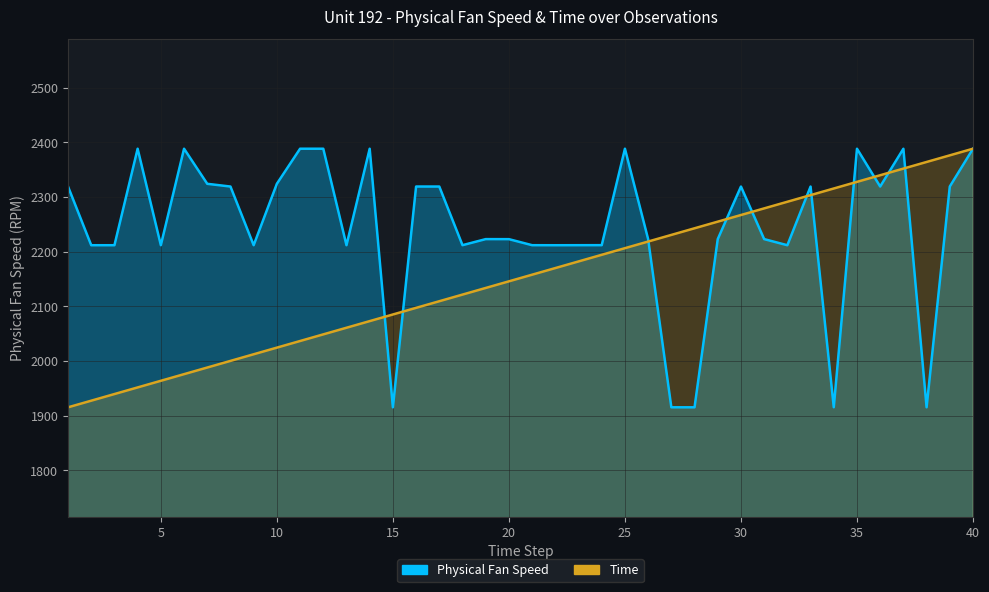

What are all the series names shown in the legend?

Physical Fan Speed, Time